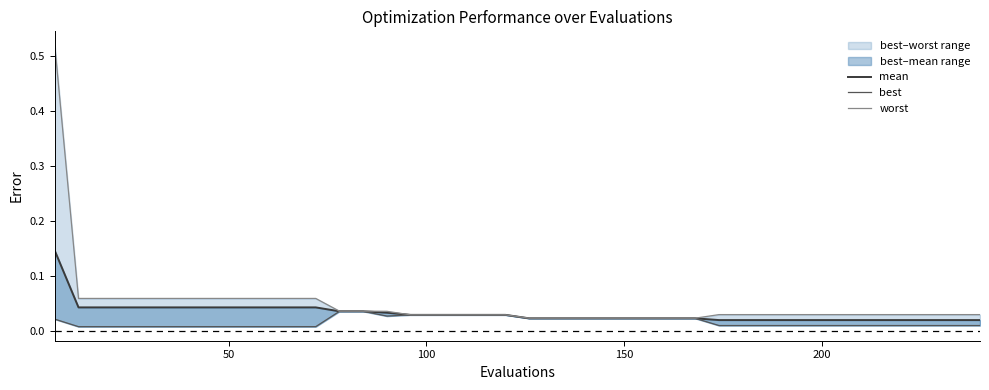

True or false: worst and mean intersect in this chart.

False